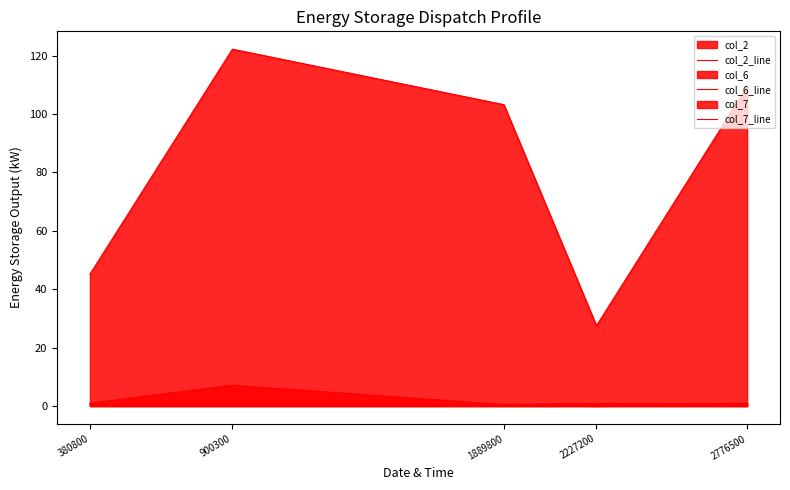

What are all the series names shown in the legend?

col_2_line, col_6_line, col_7_line